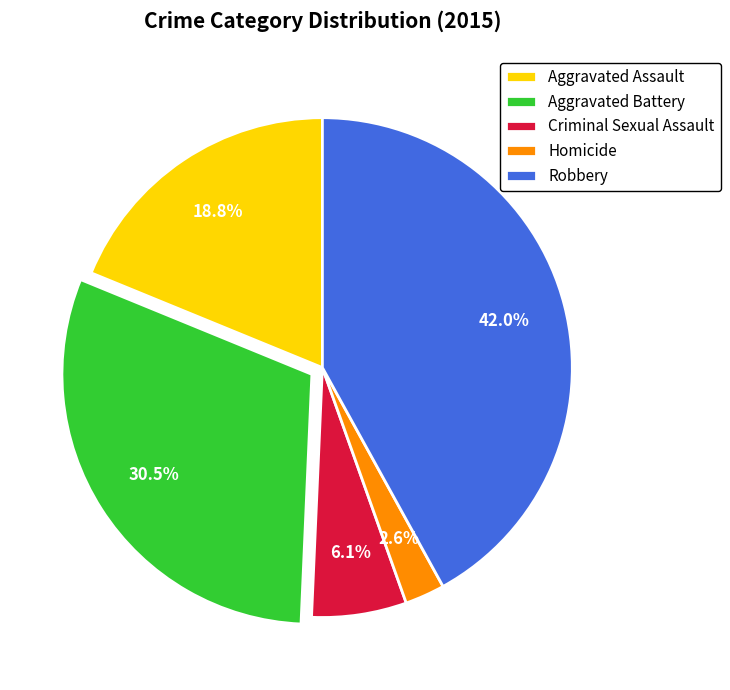

Does Aggravated Battery account for over 50% of the chart?

No